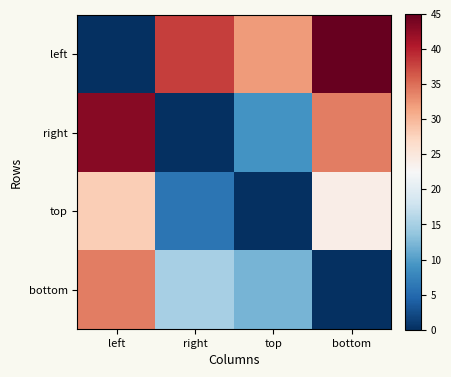

At bottom, list the series in order from largest to smallest.

left, right, top, bottom